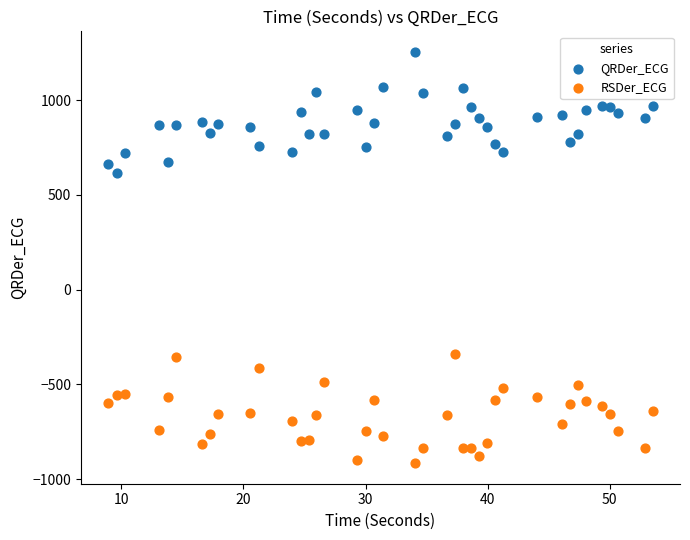

Across all data points, what is the range of X values (max minus min)?

44.6